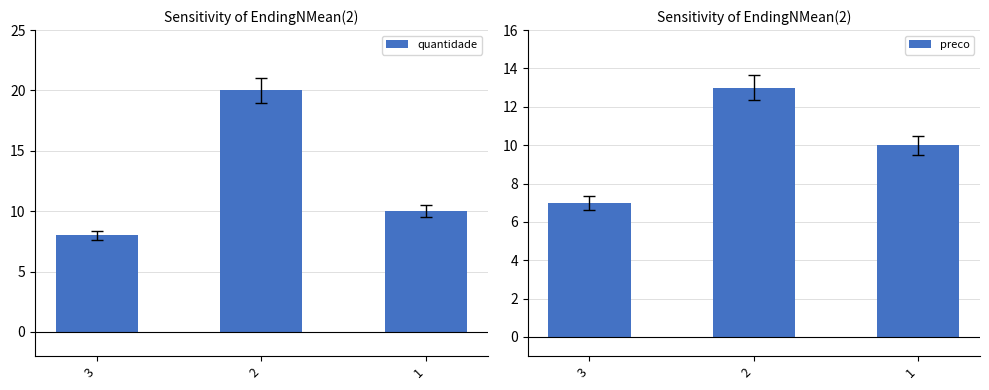

Reading left to right, extract all data points from this chart.

quantidade: 3=8.0	2=20.0	1=10.0
preco: 3=7.0	2=13.0	1=10.0